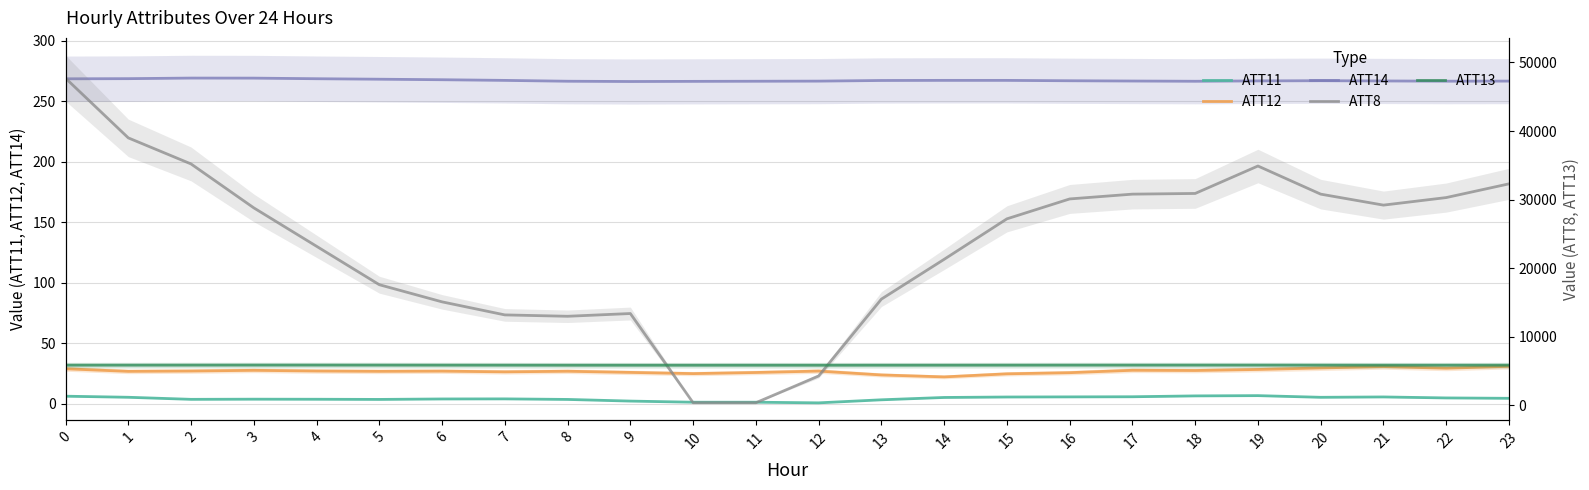

The ATT13 series shows 8186.0 at 11. True or false?

False